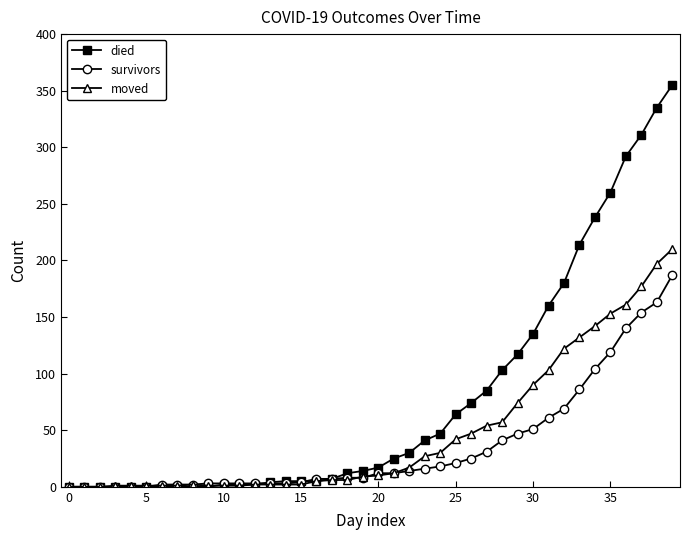

Which series has the largest total across all categories?

died